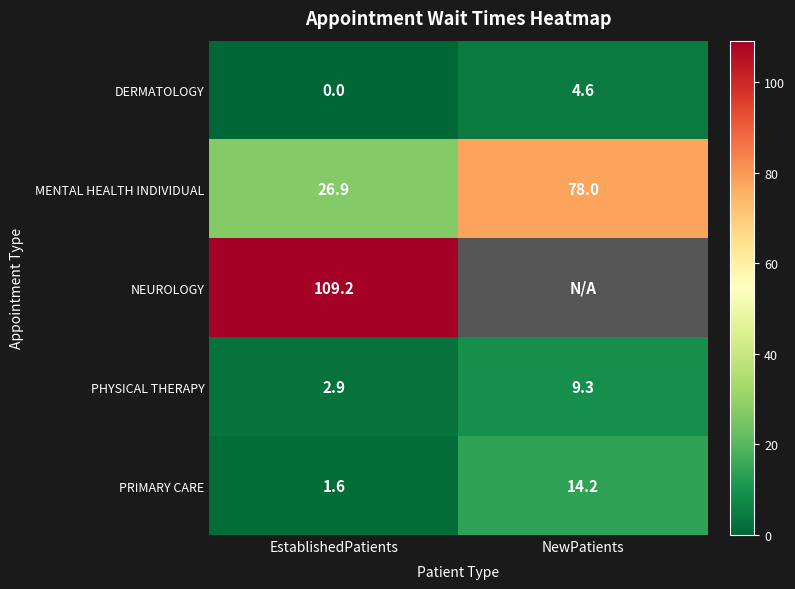

Is the value of PHYSICAL THERAPY at NewPatients greater than the value of NEUROLOGY at EstablishedPatients?

No